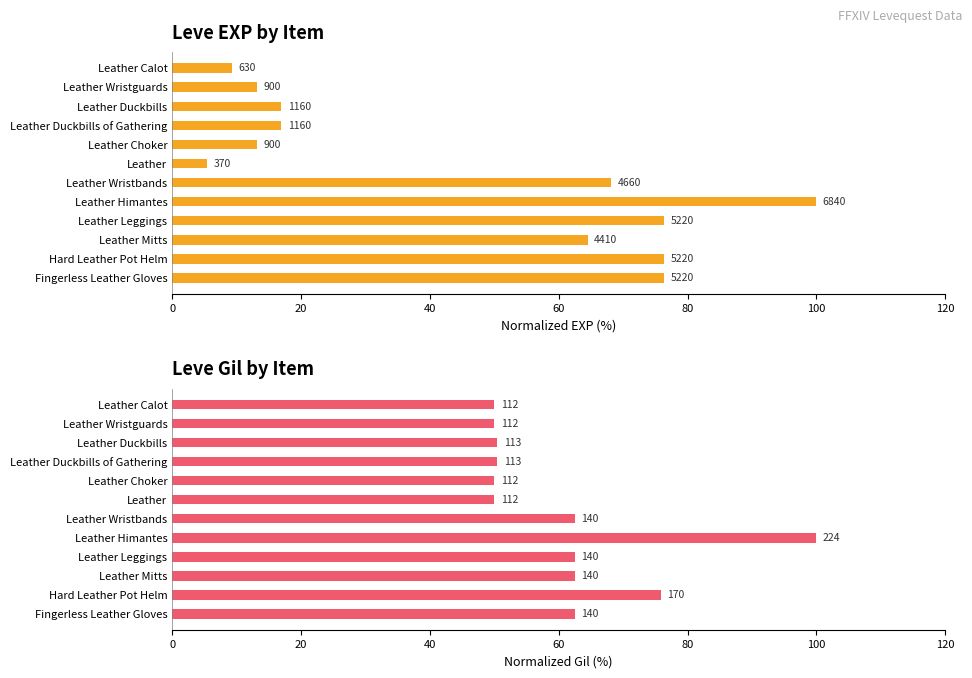

How many bars are there in total?

24